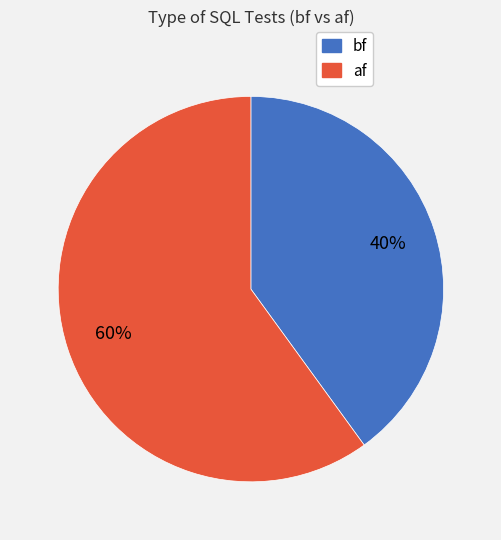

Is the sum of af and bf greater than half?

Yes